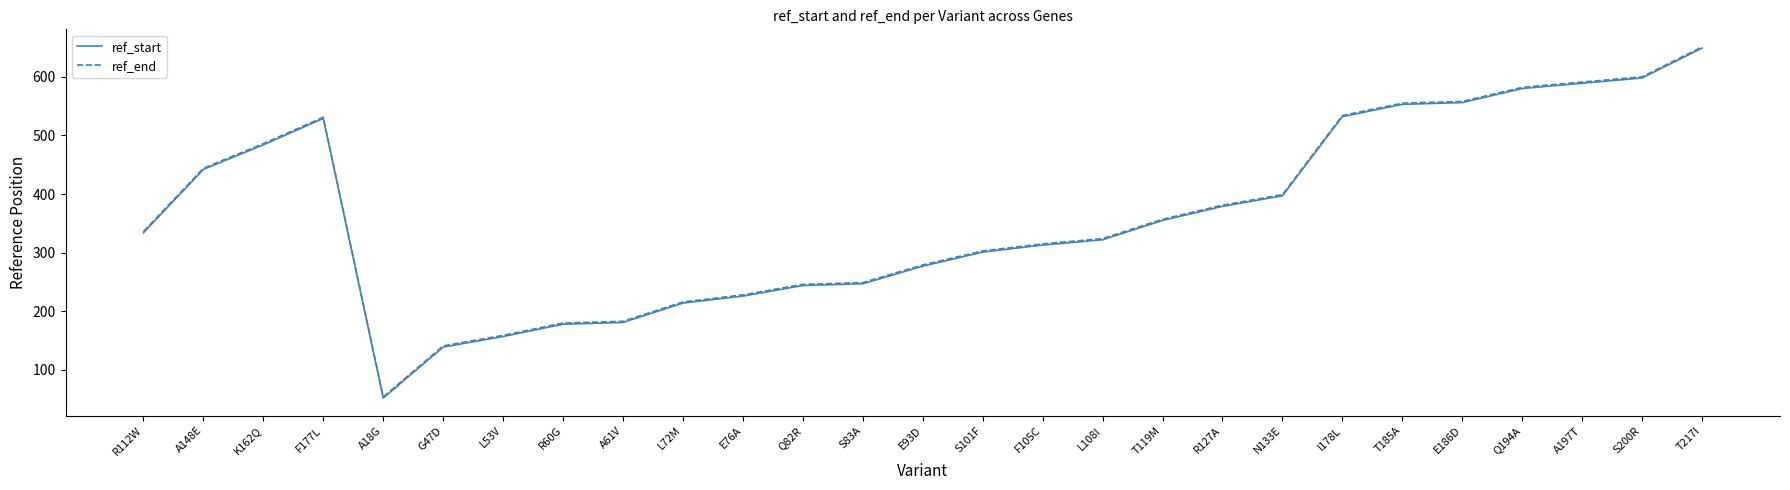

What position from the right is S83A?

15